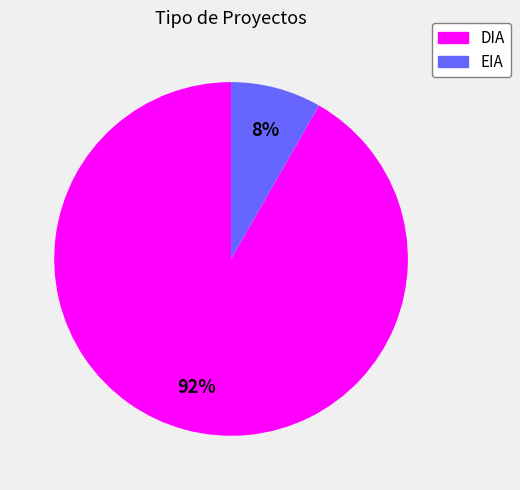

Does any single category account for the majority?

Yes